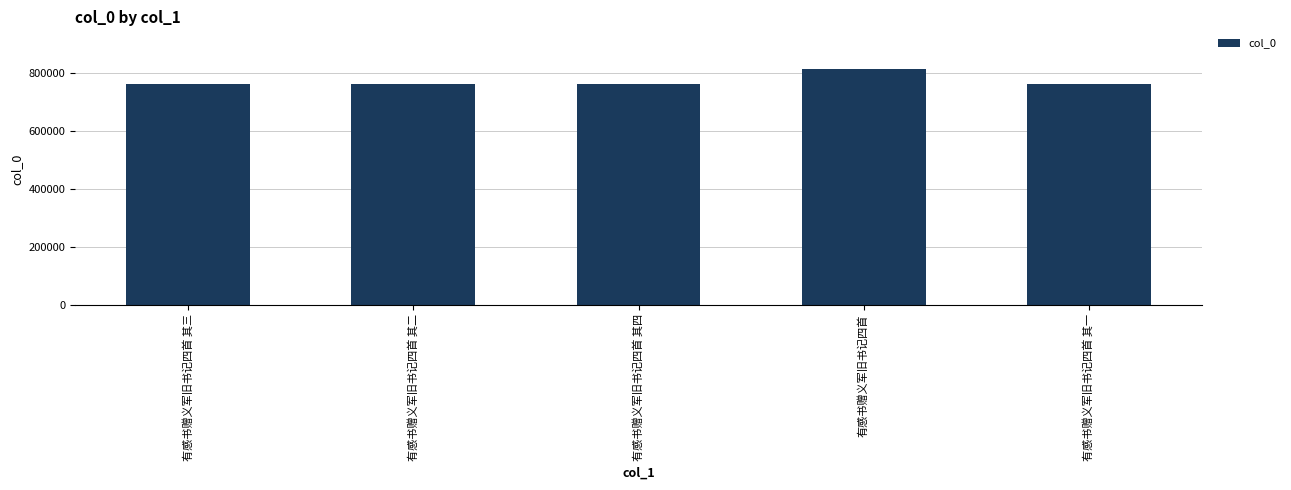

The value at 有感书赠义军旧书记四首 其一 is 759755. True or false?

True